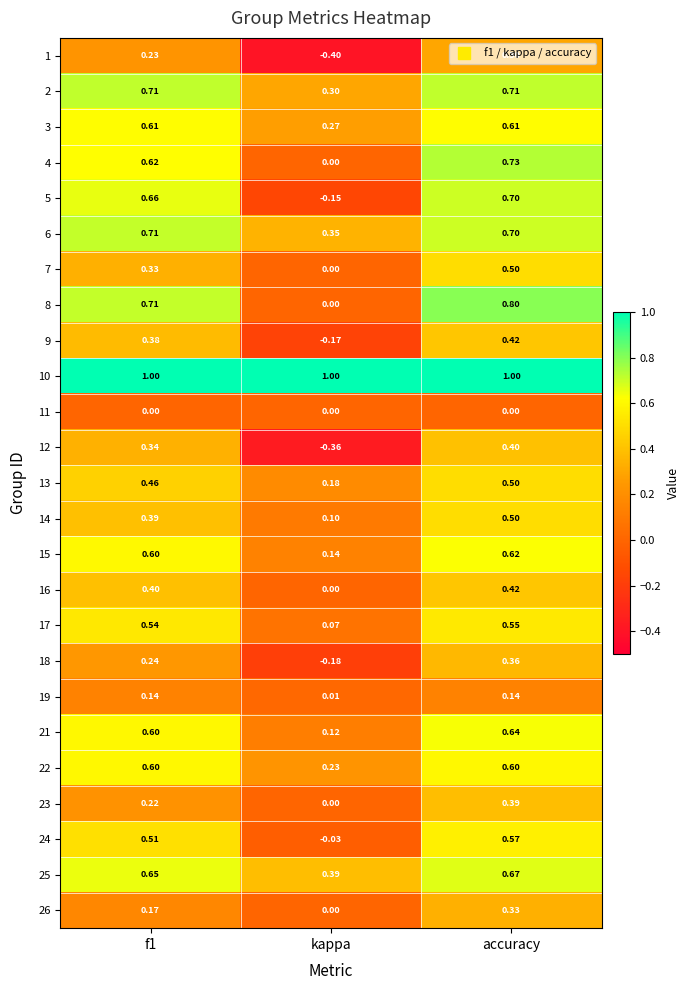

Which category has the lowest value in the 2 series?

kappa